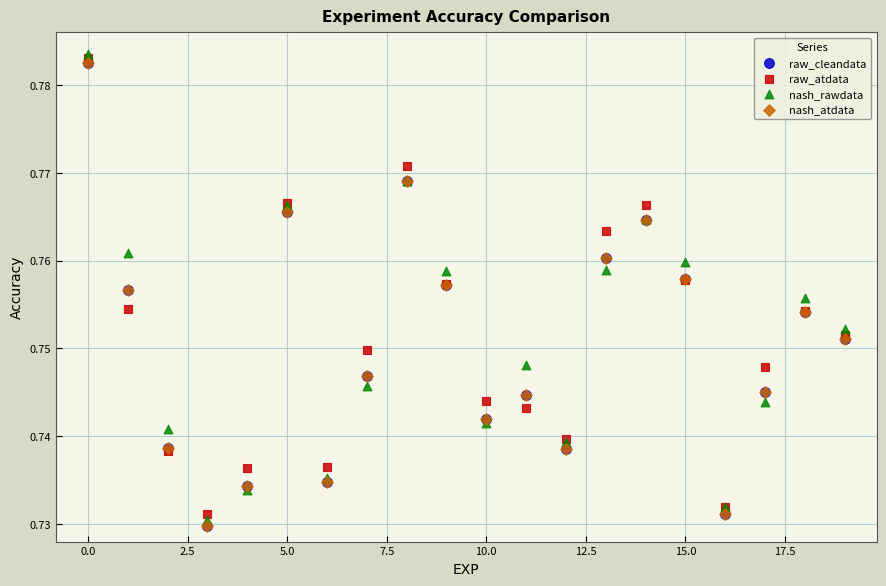

What are all the series names shown in the legend?

raw_cleandata, raw_atdata, nash_rawdata, nash_atdata